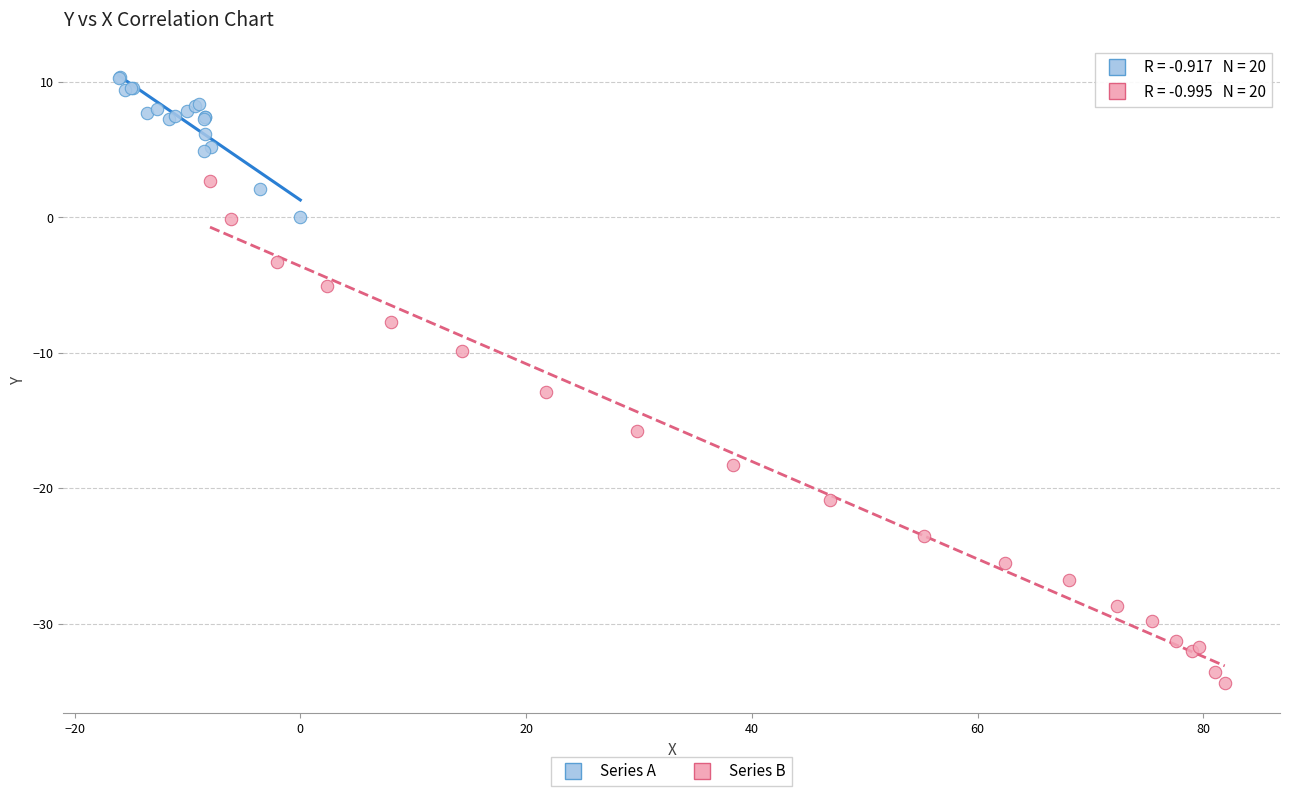

What are all the series names shown in the legend?

Series A, Series B